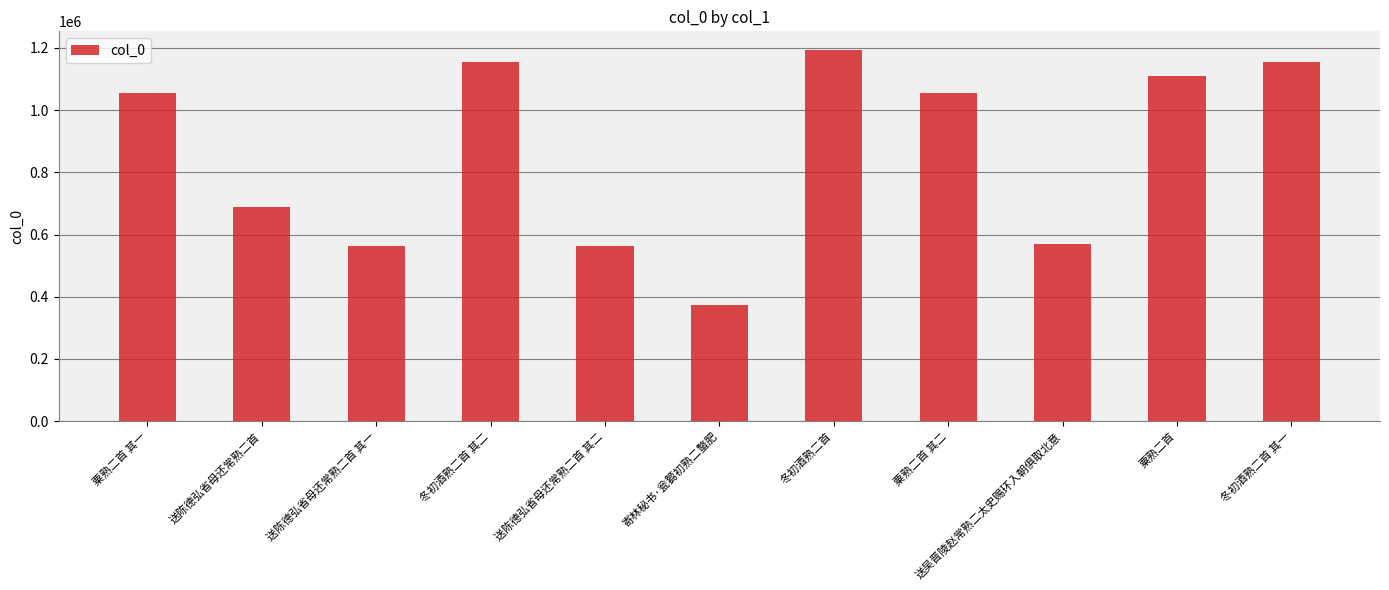

What is the approximate value at 送吴晋陵赵常熟二太史赐环入朝俱取北意, to the nearest 100?

570000